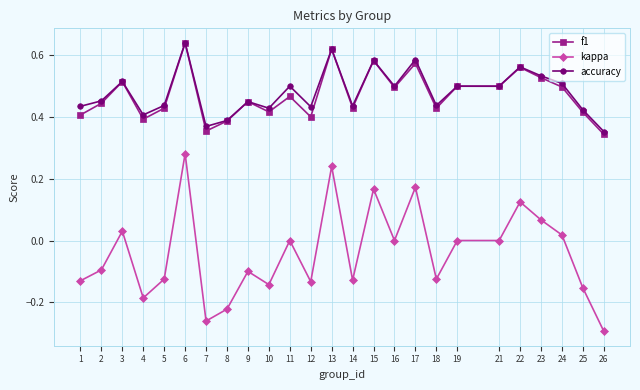

Which series has the widest spread of values?

kappa